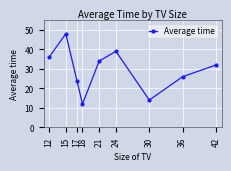

Reading left to right, extract all data points from this chart.

36	48	24	12	34	39	14	26	32